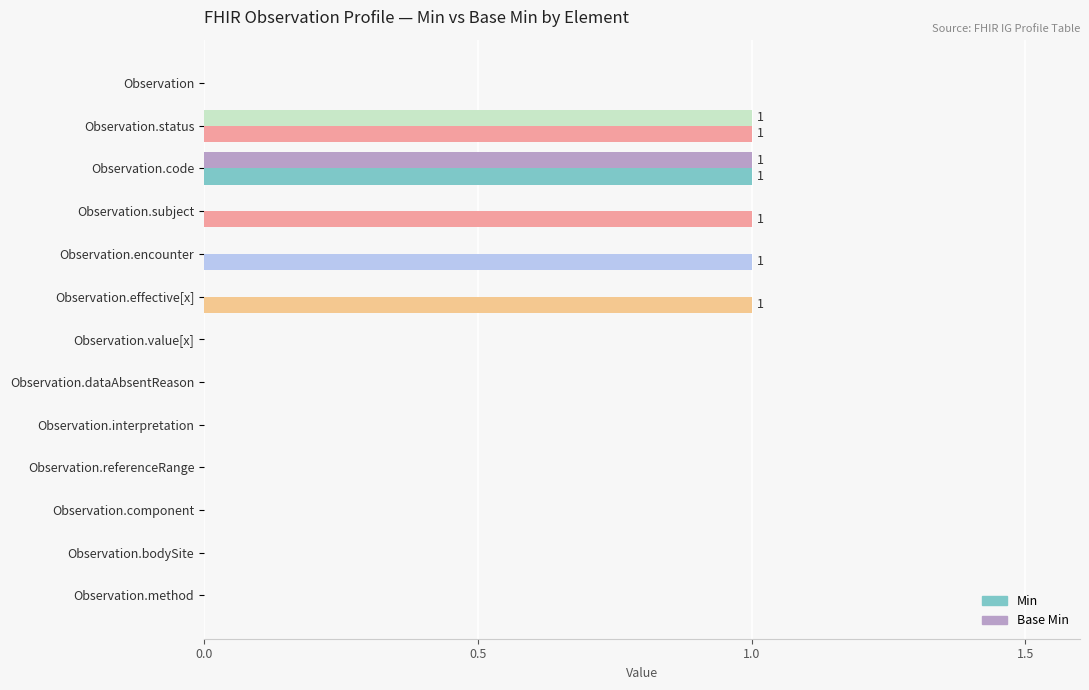

How many distinct data groups are displayed?

2